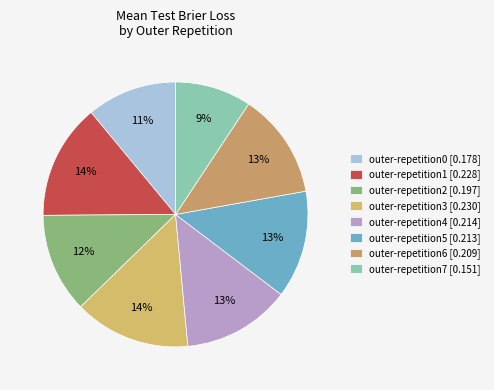

What percentage is the outer-repetition2 slice, to the nearest percent?

12%